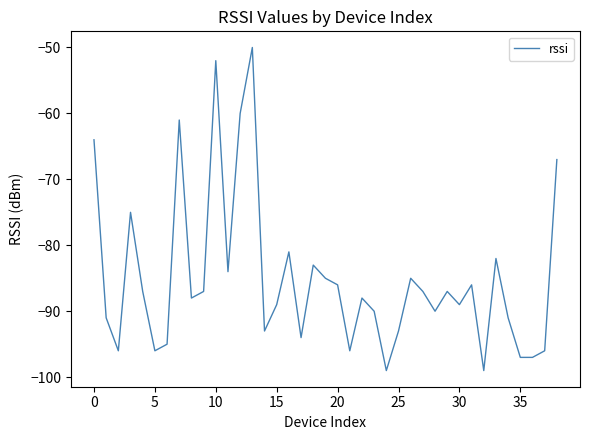

What is the minimum value shown in the chart?

-99